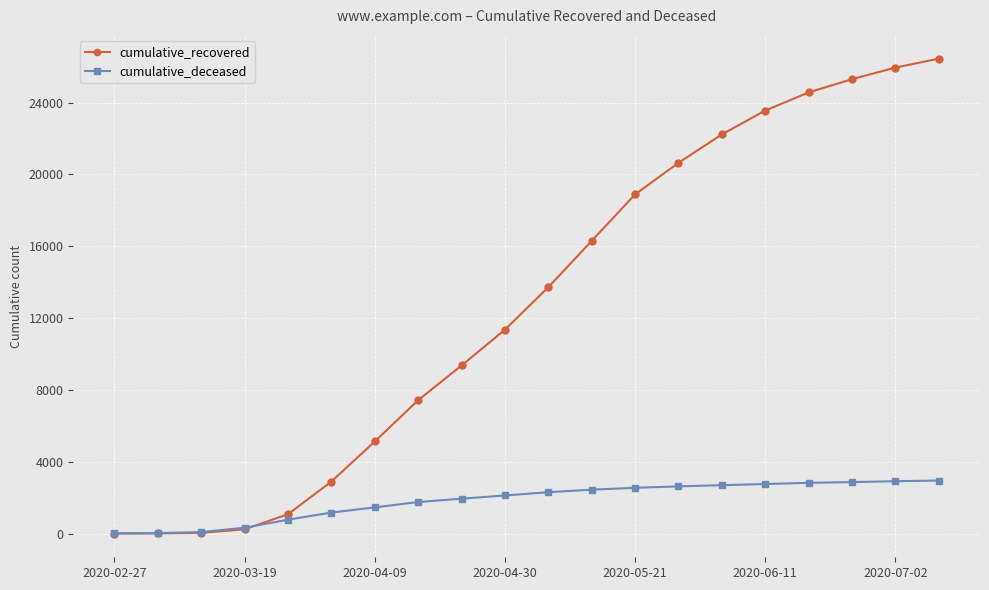

Rank the series by their maximum value, from lowest to highest.

cumulative_deceased, cumulative_recovered